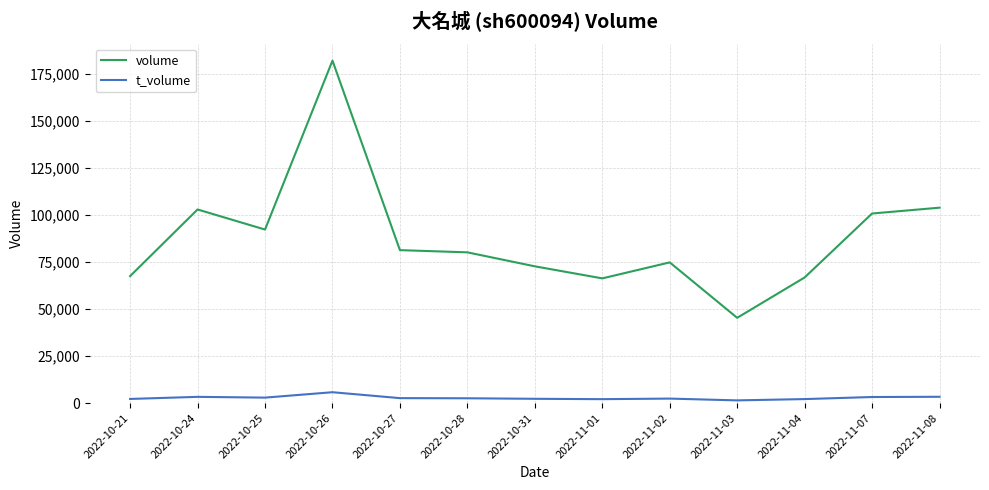

Which category has the highest value in the volume series?

2022-10-26